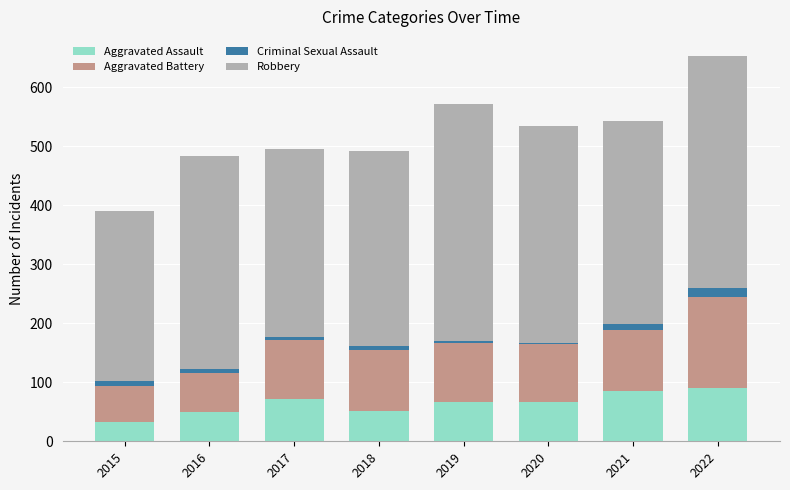

What is the highest value of the Aggravated Assault series?

91